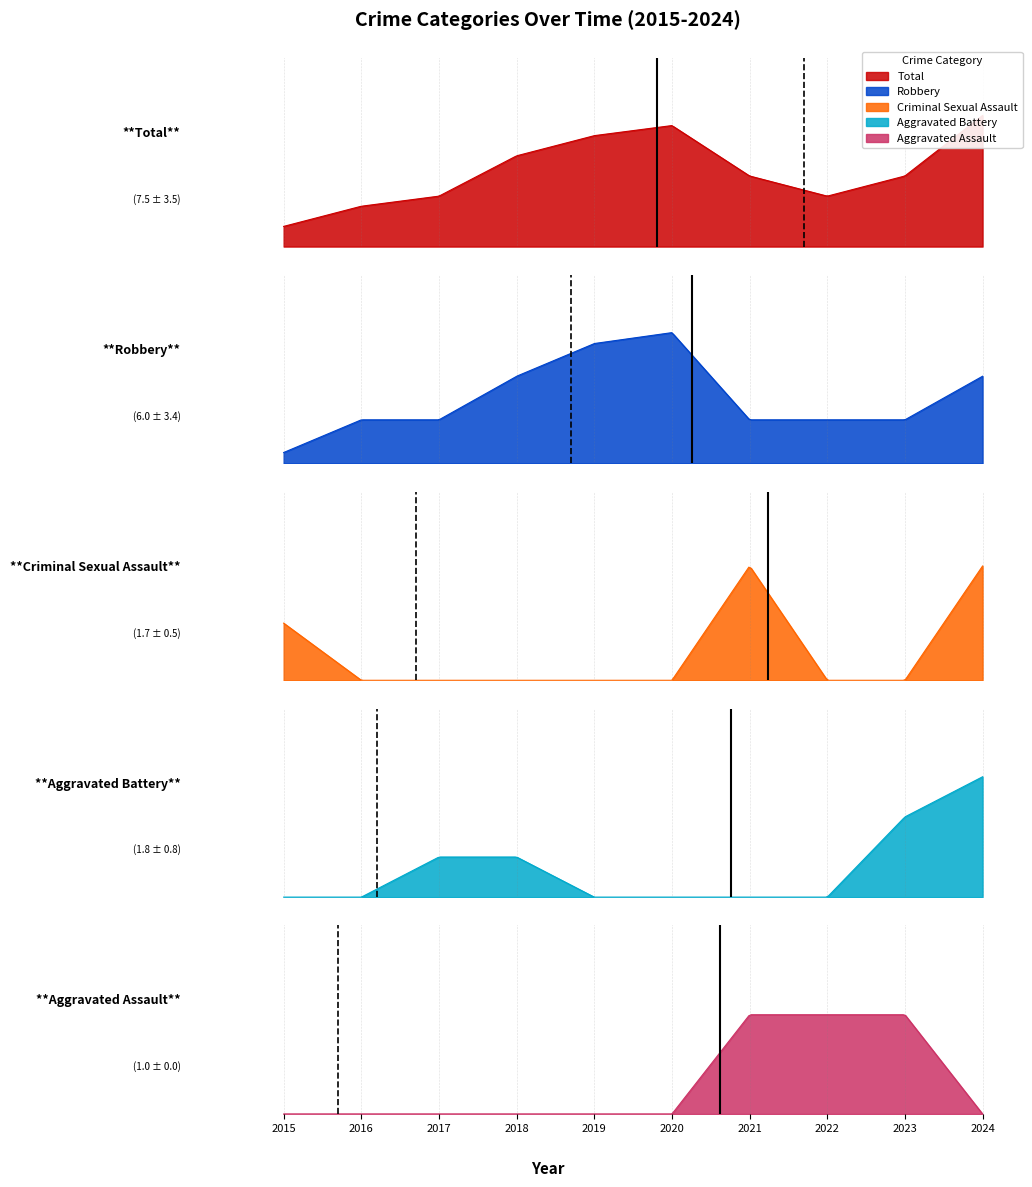

Is the value of Total at 2023 greater than the value of Aggravated Assault at 2015?

Yes